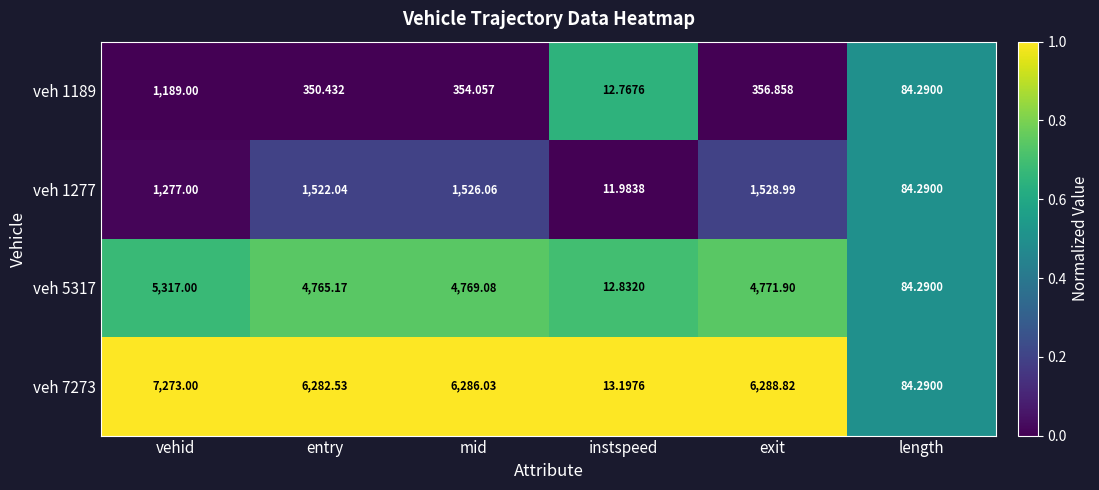

At which label is veh 1189 closest to 600?

exit